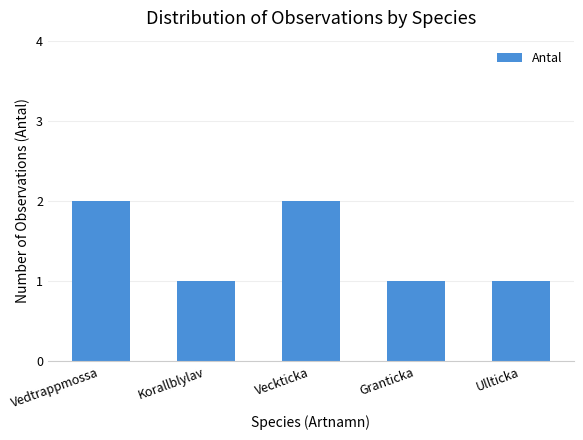

The chart shows a value of 1 at Ullticka. True or false?

True